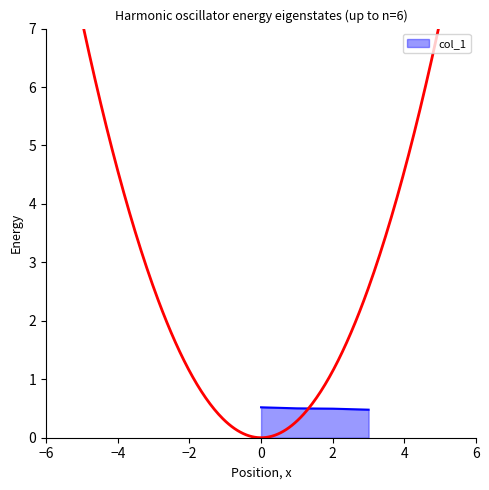

What is the value of the 4th point from the left?

0.5